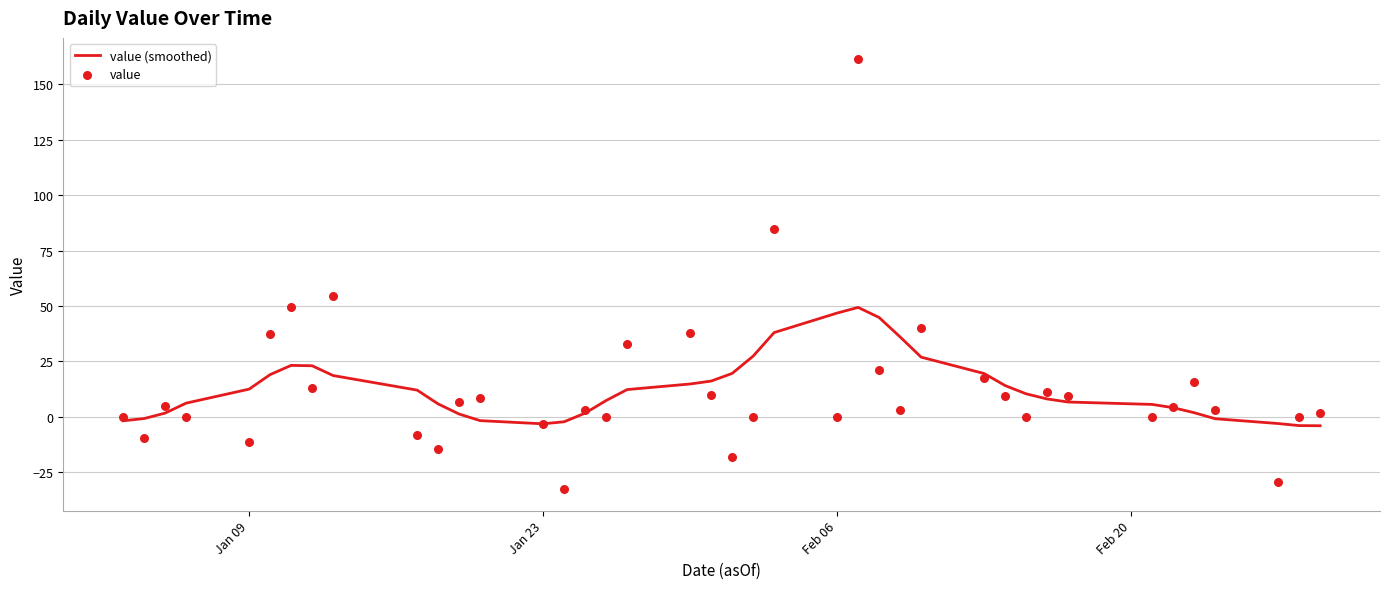

What are all the series names shown in the legend?

value (smoothed), value